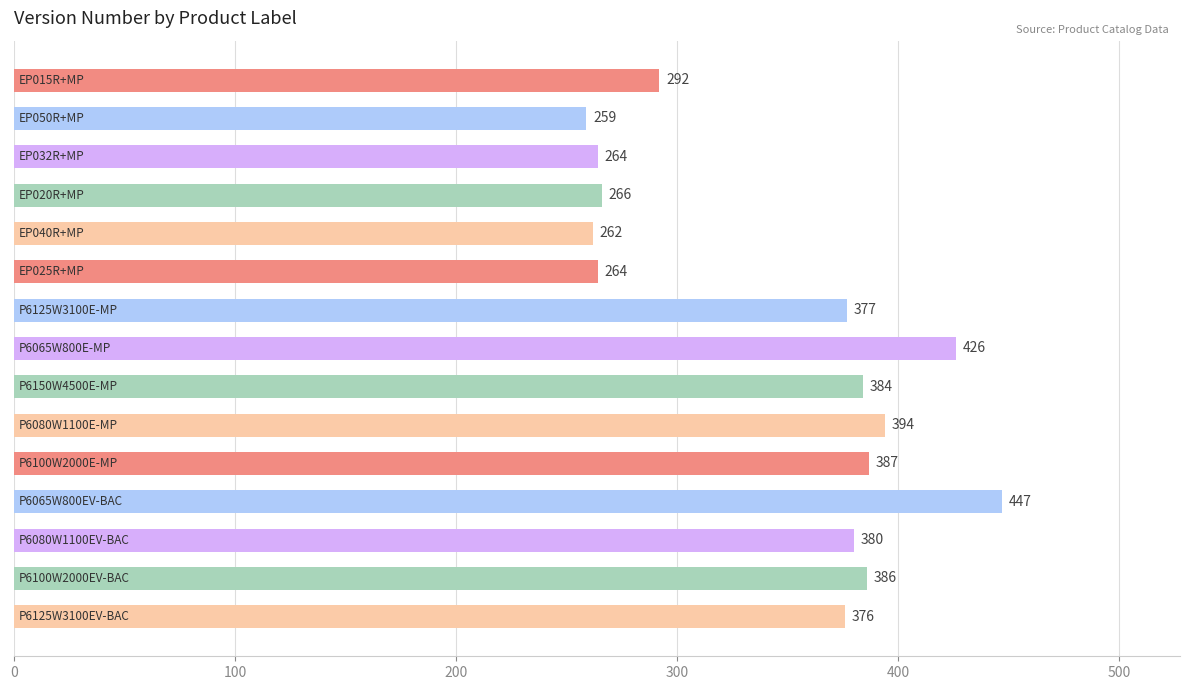

What is the difference between the maximum and minimum values?

188